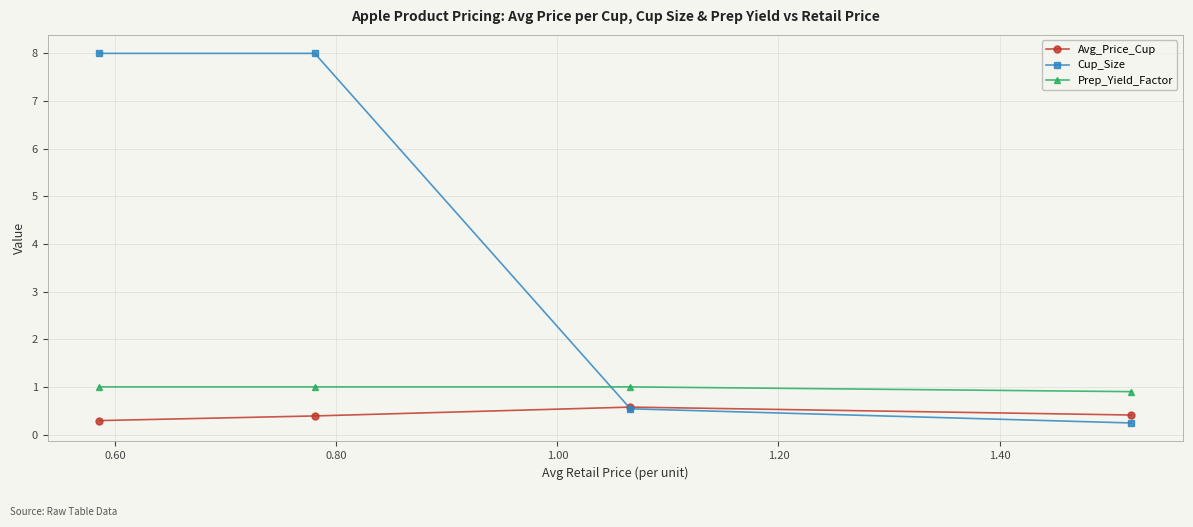

What is the value of the Avg_Price_Cup point at the 2nd from the left?

0.4